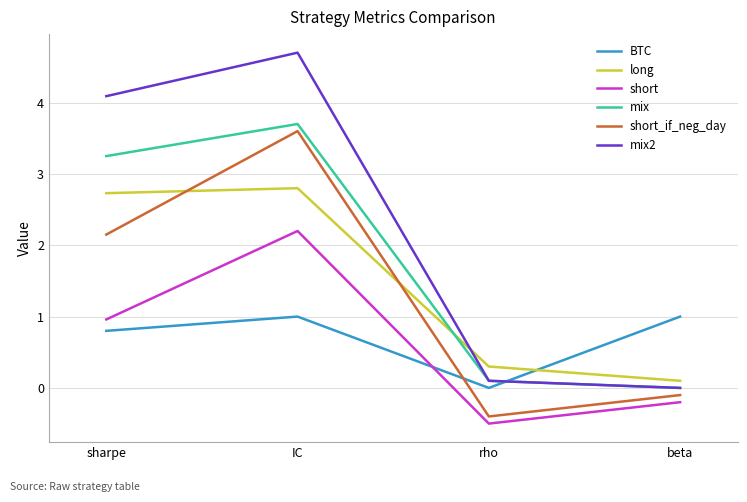

What value does the mix2 series have at sharpe?

4.1